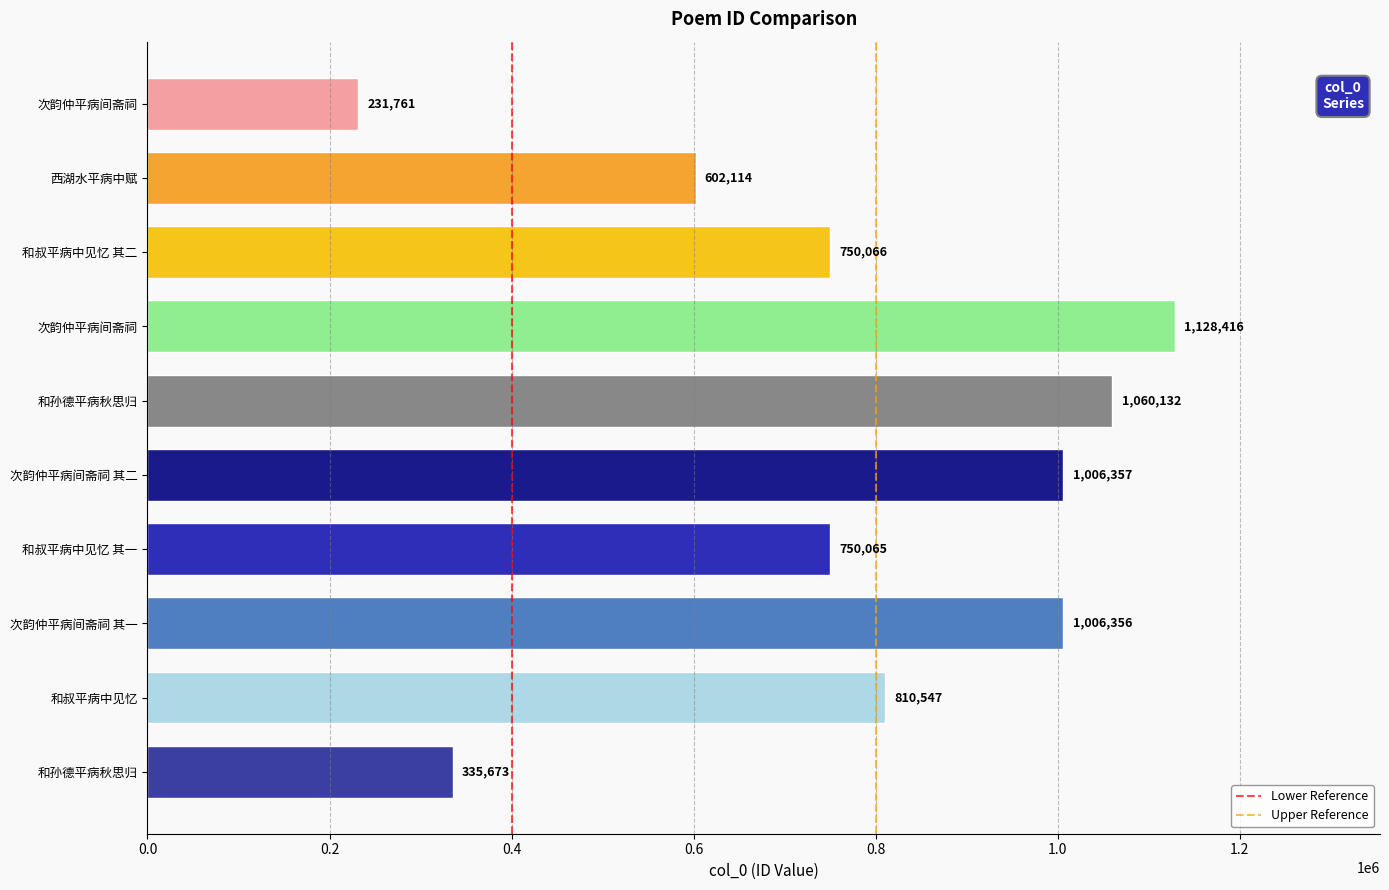

How many series are shown in this chart?

1